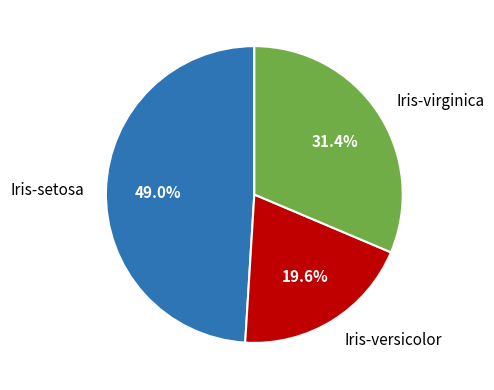

Which has a higher value, Iris-setosa or Iris-versicolor?

Iris-setosa